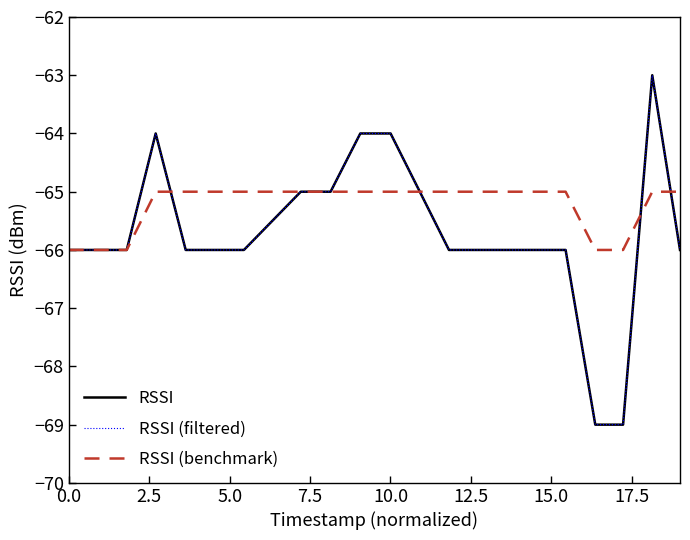

Does the chart display data point markers on the line(s)?

No